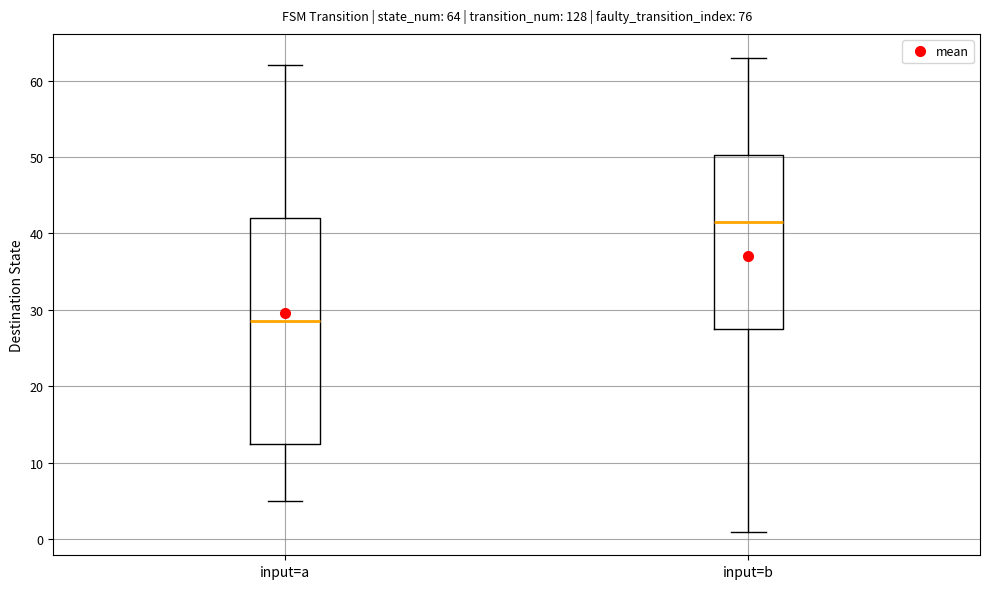

Comparing the boxes themselves (not the whiskers), which one is the tallest?

input=a